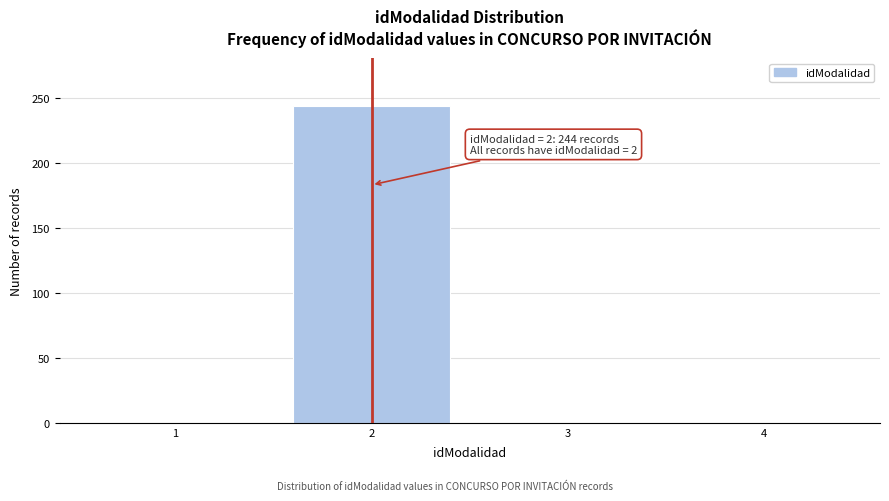

Which range on the x-axis has the tallest bar?

1.5 to 2.5